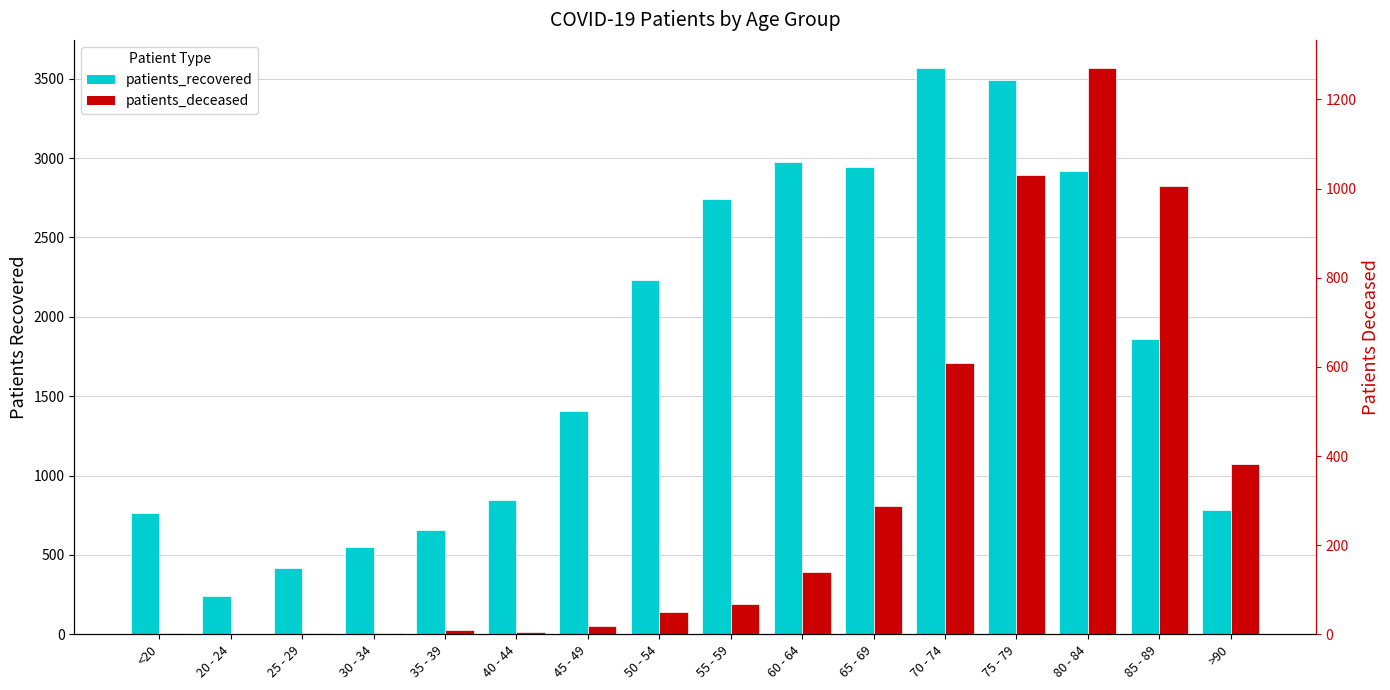

What is the label of the 15th bar from the left?

85 - 89